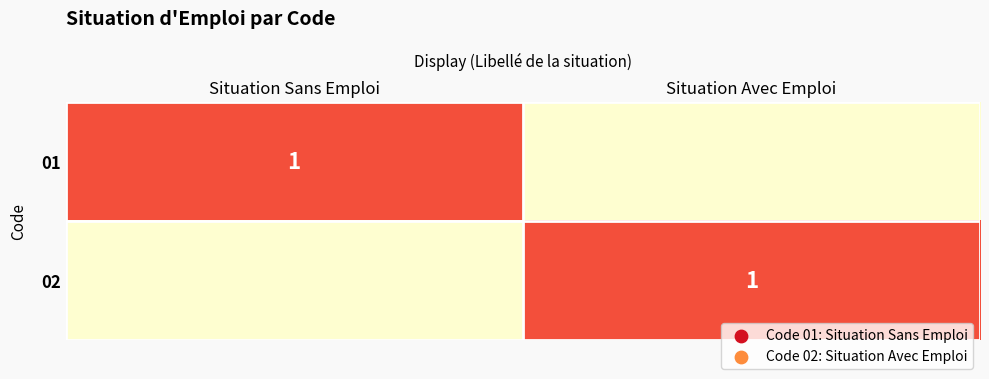

The value of 01 at Situation Sans Emploi is 1. True or false?

True